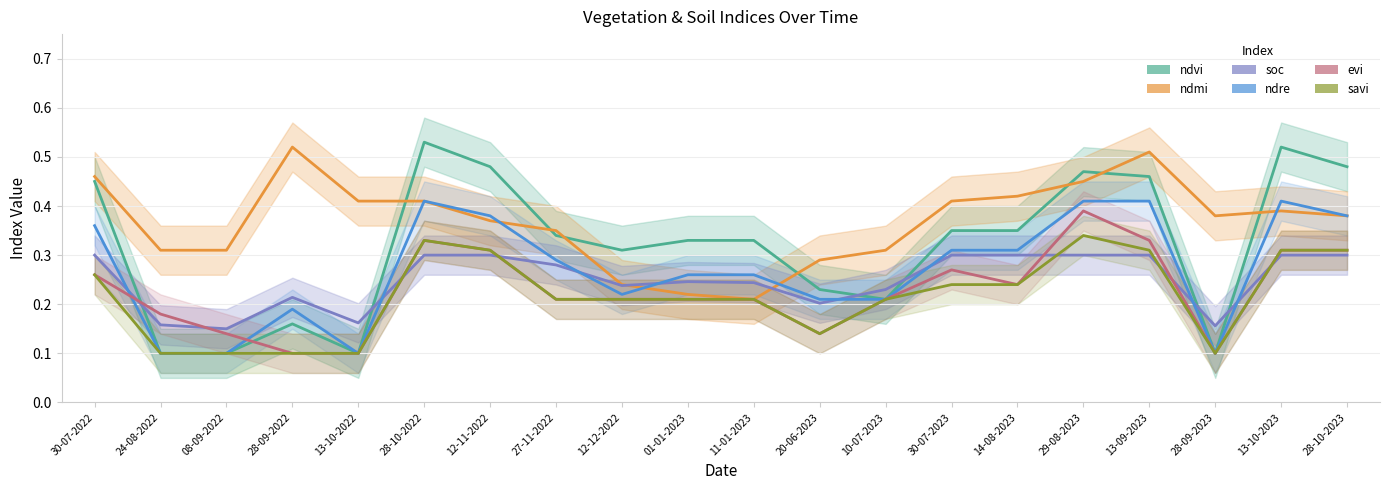

Count the number of data series in this chart.

6